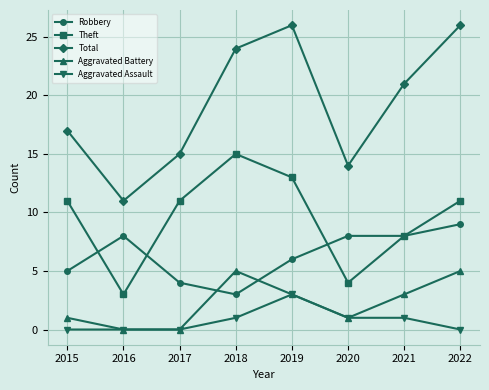

What is the value of the Robbery point at the 6th from the left?

8